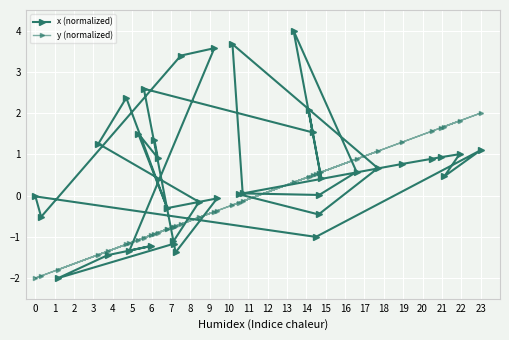

What is the greatest value displayed?

4.0